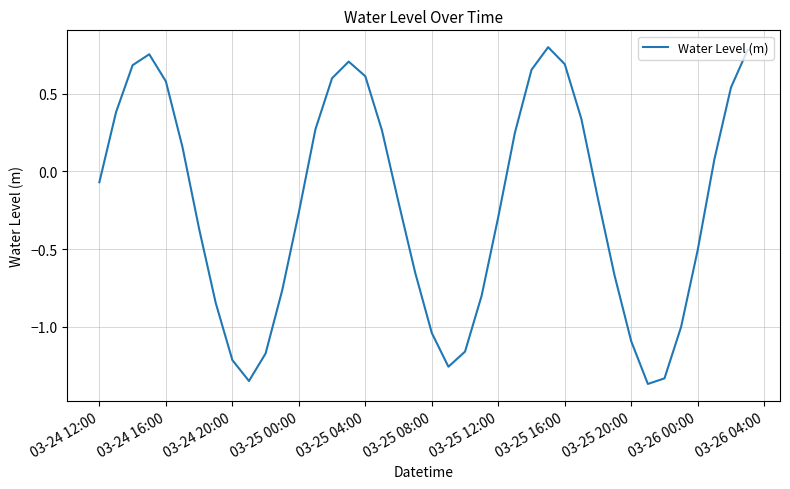

How many lines are shown in the chart?

1